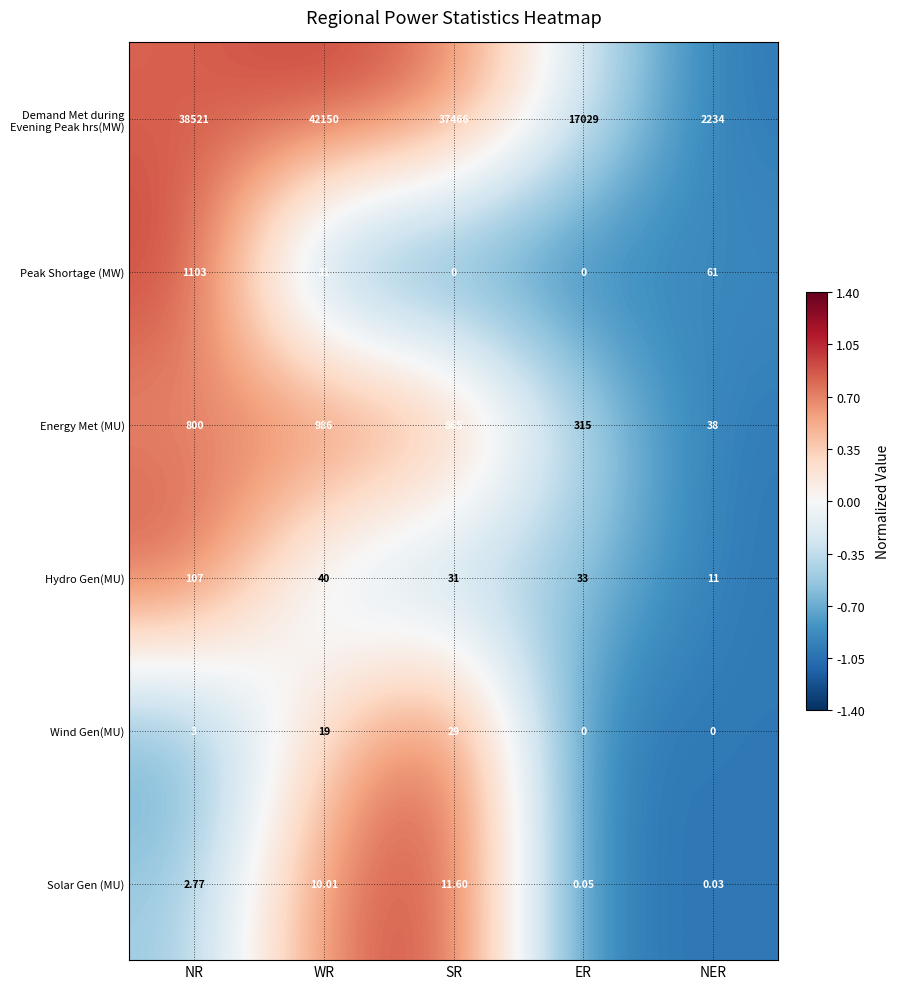

Rank the series at WR from highest to lowest value.

Demand Met during Evening Peak hrs(MW), Energy Met (MU), Hydro Gen(MU), Peak Shortage (MW), Wind Gen(MU), Solar Gen (MU)